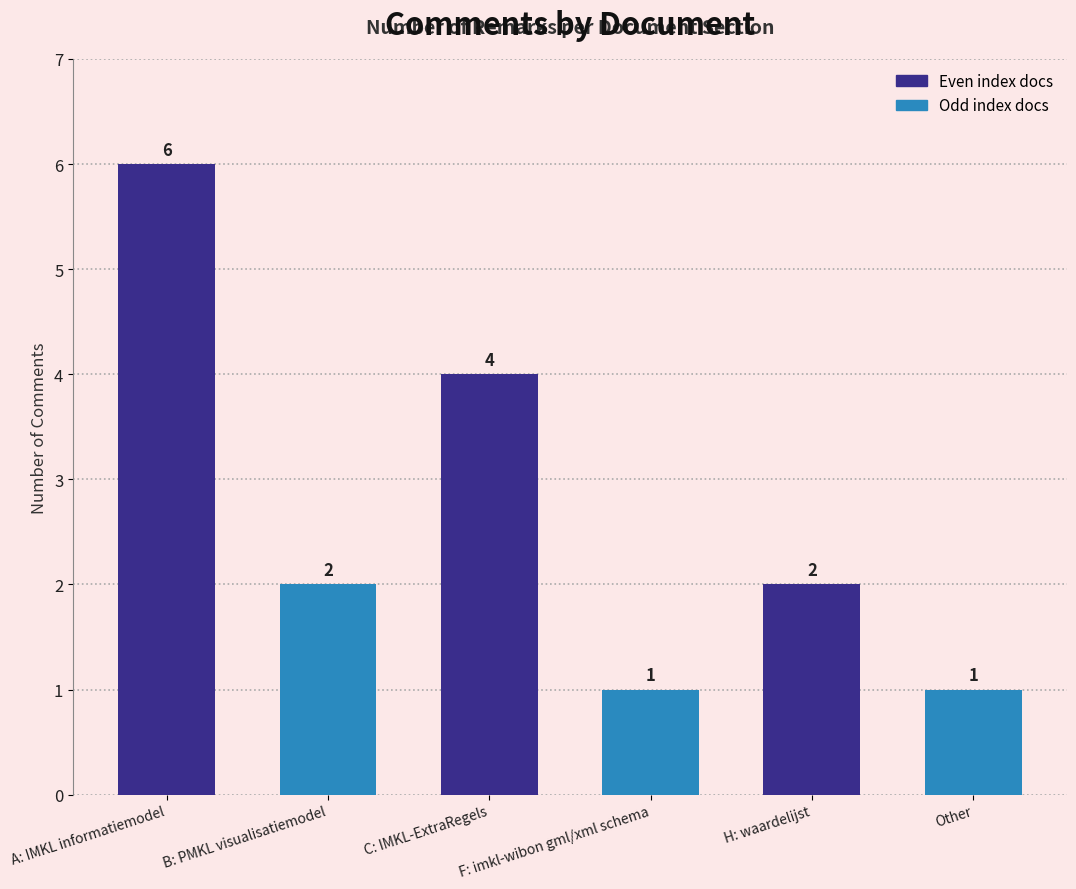

What is the label of the 2nd bar from the left?

B: PMKL visualisatiemodel